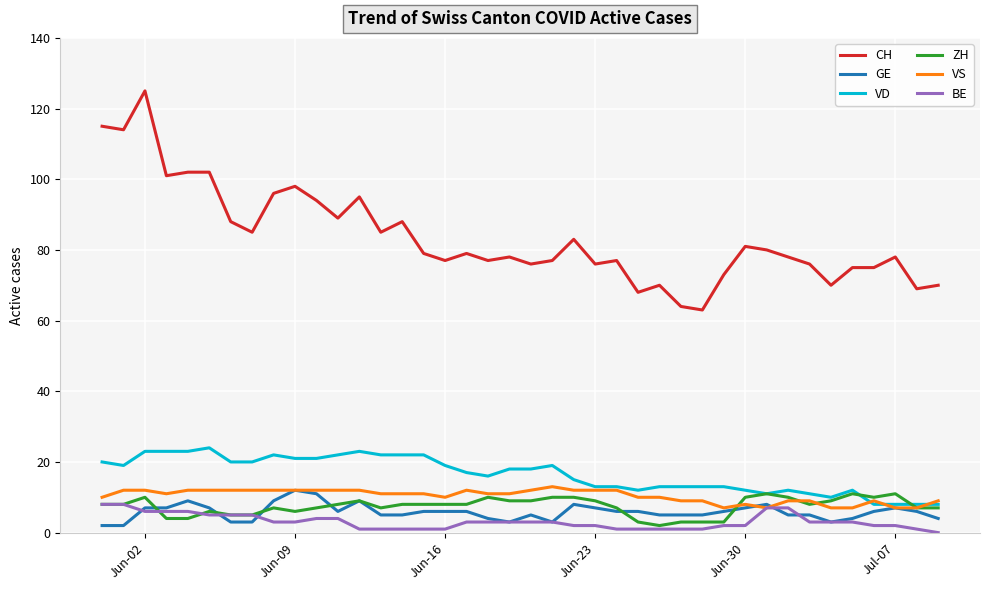

Which series has the widest spread of values?

CH